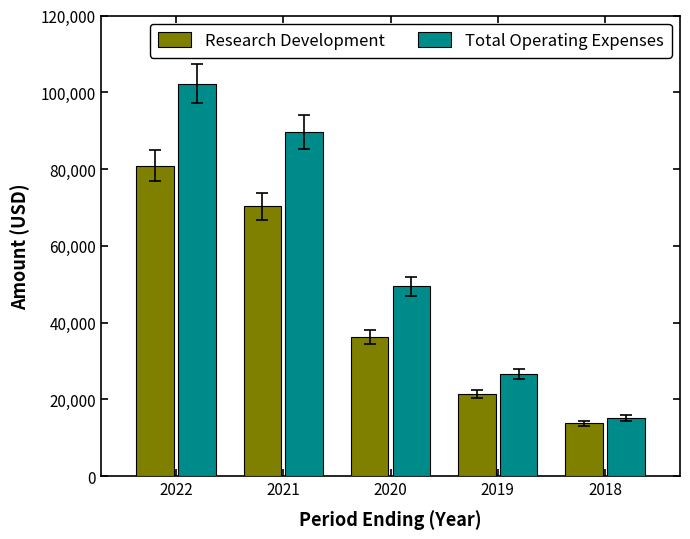

At which category is the sum across all series the highest?

2022